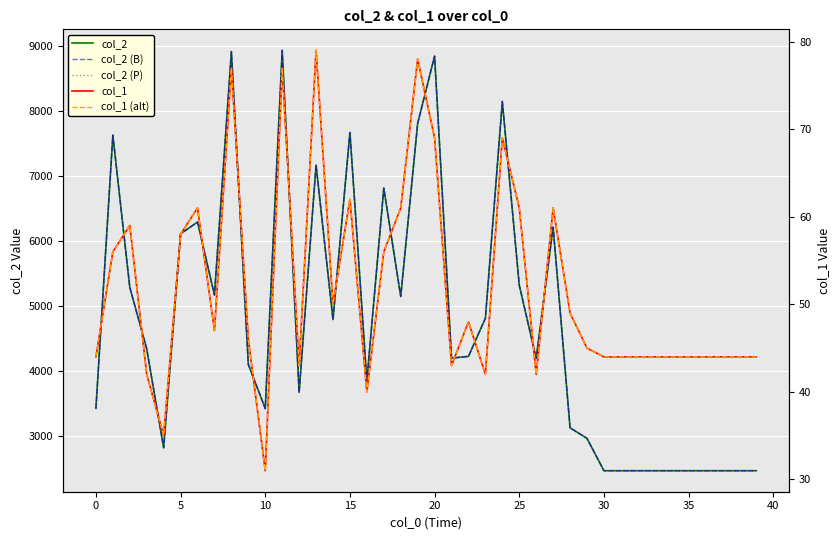

True or false: col_1 and col_1 (alt) cross at least once.

False